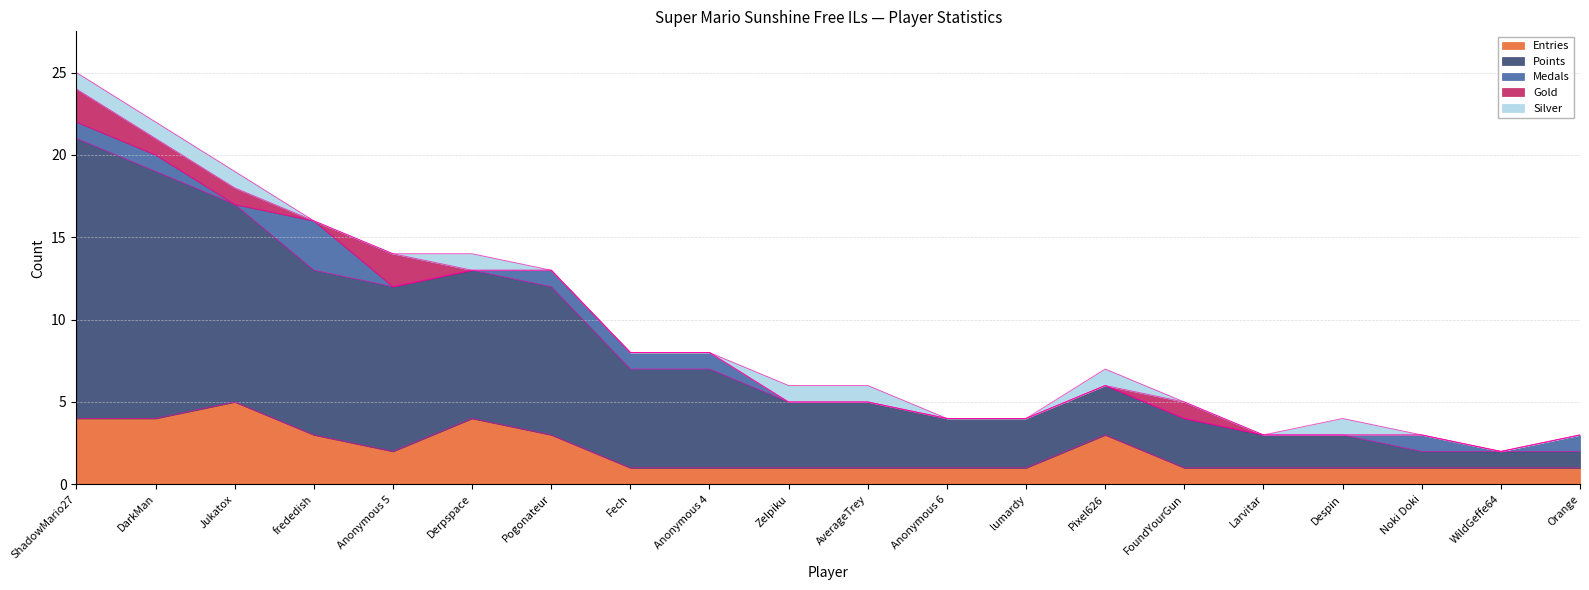

Where does the Points series first go above 4?

ShadowMario27